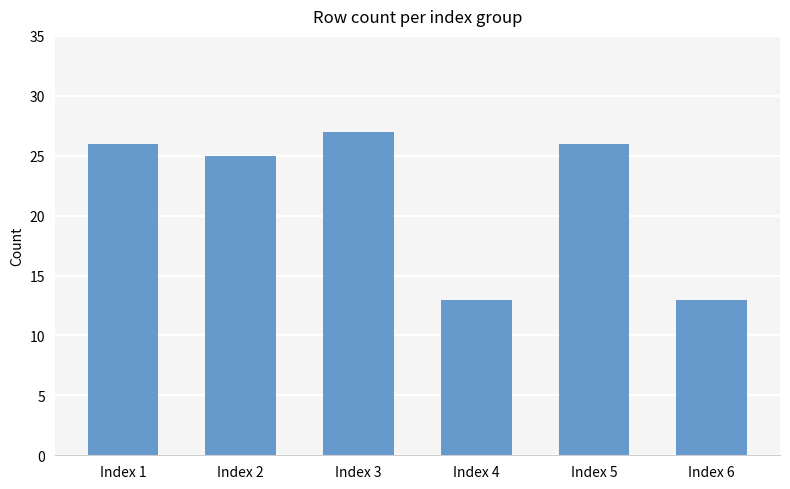

How many values are below 26?

3